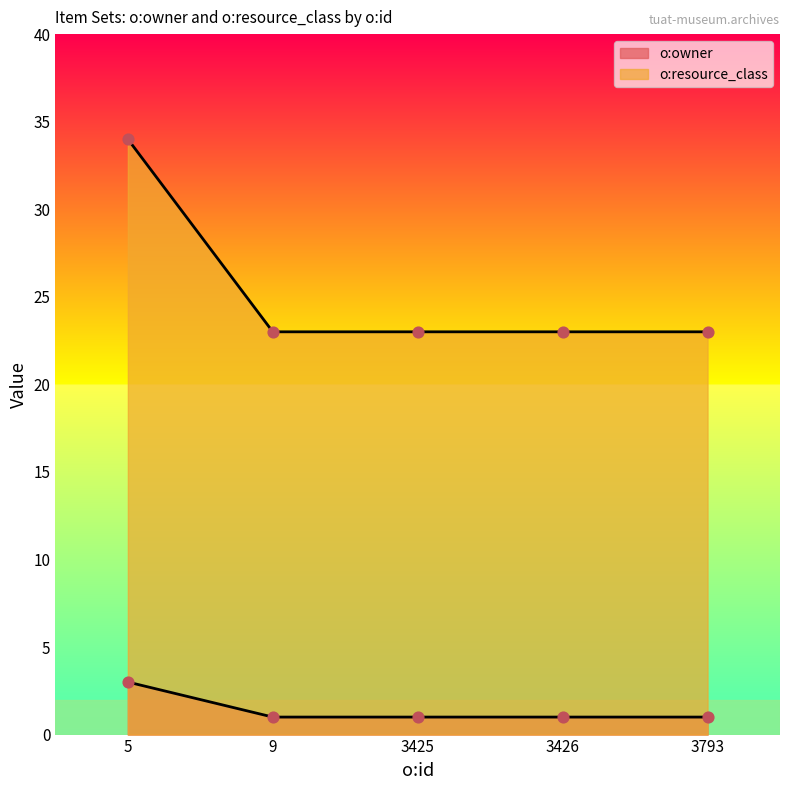

Which series has the largest total across all categories?

o:resource_class